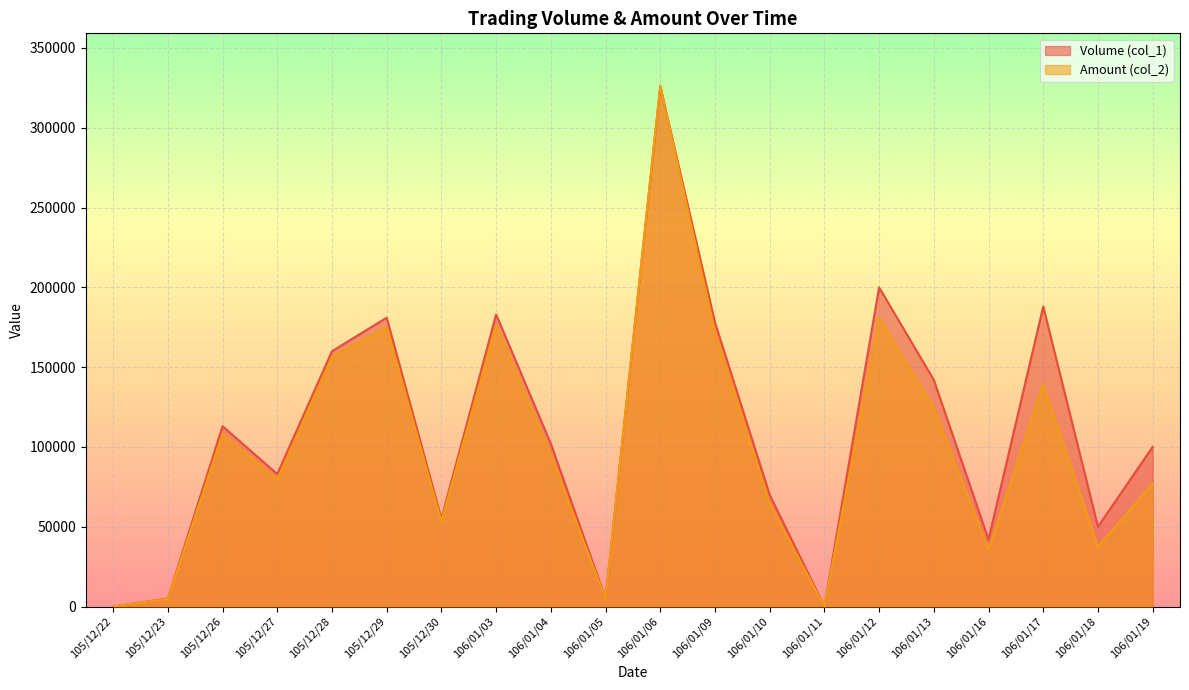

At 106/01/16, list the series in order from smallest to largest.

Amount (col_2), Volume (col_1)